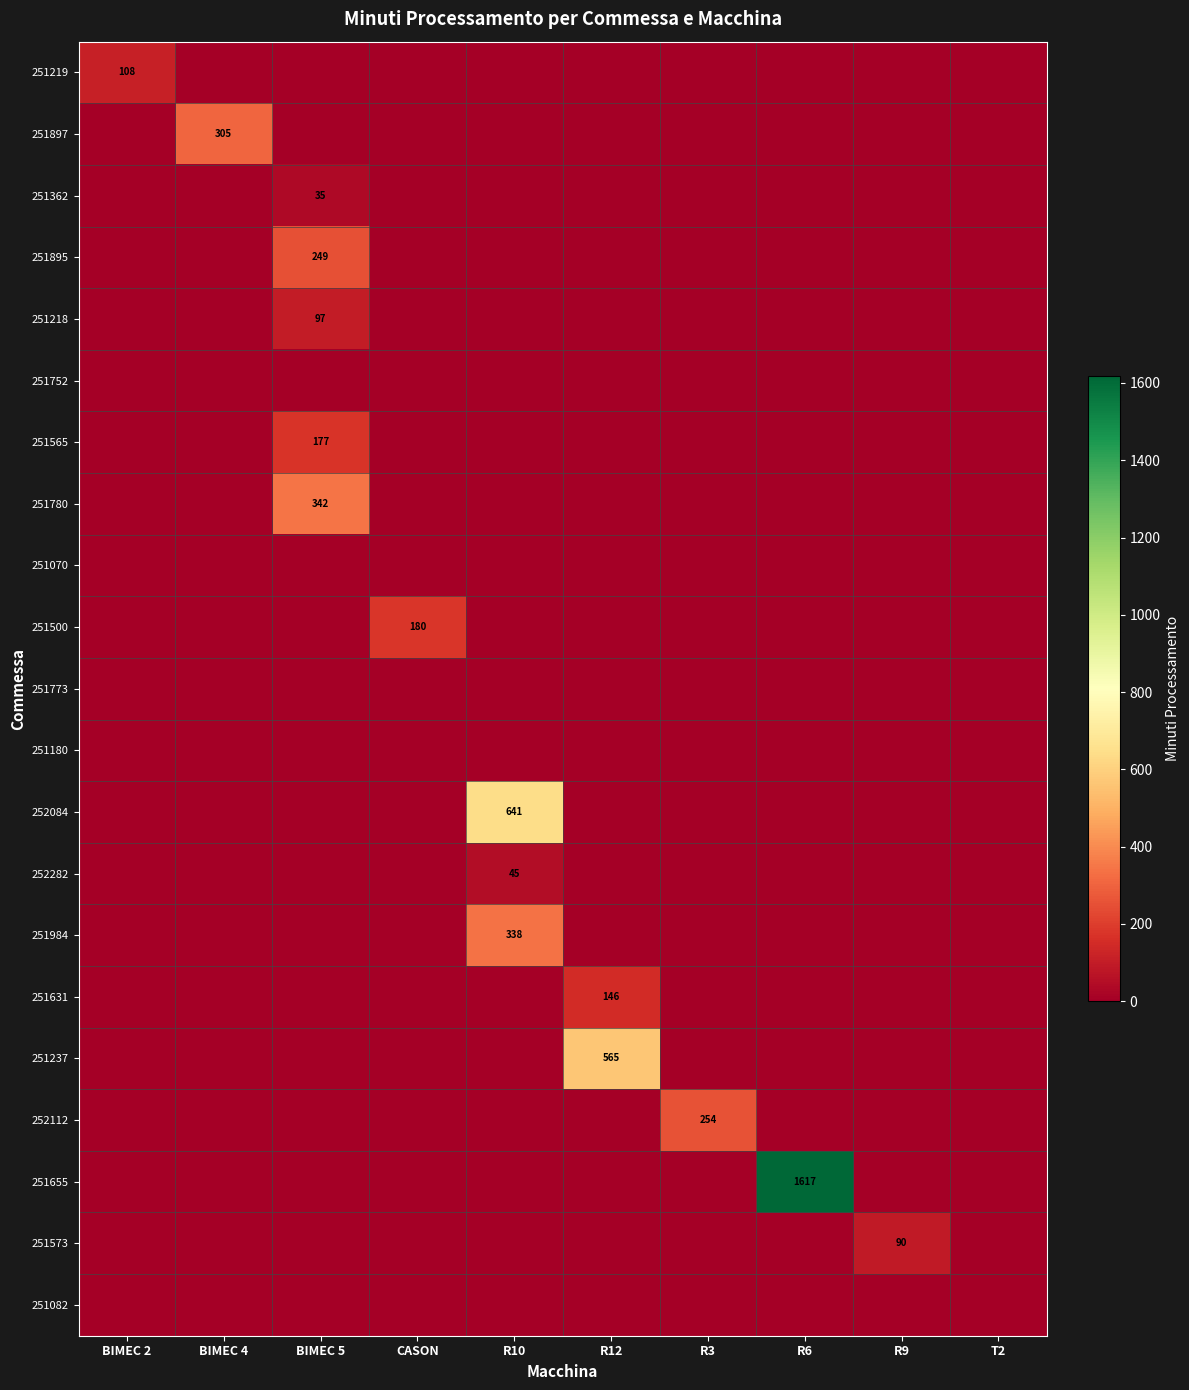

At how many categories does at least one series exceed 418?

3